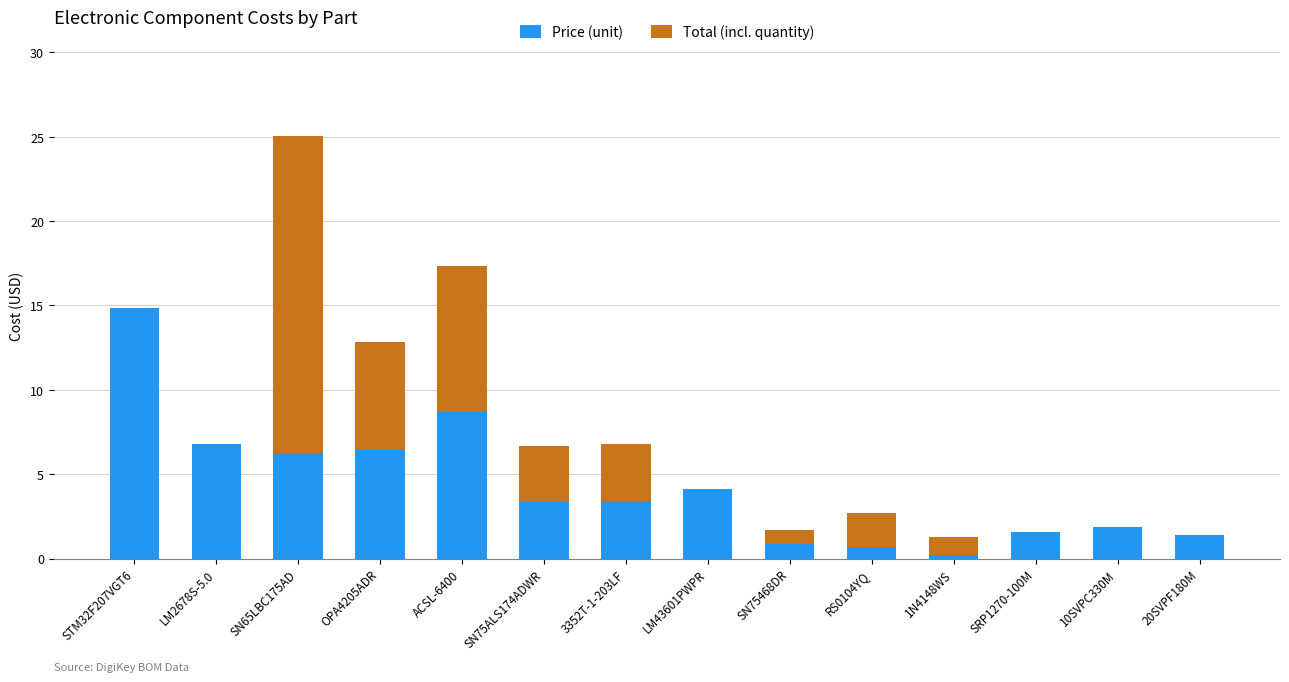

What is the sum of the Price (unit) values at SRP1270-100M and OPA4205ADR?

8.0